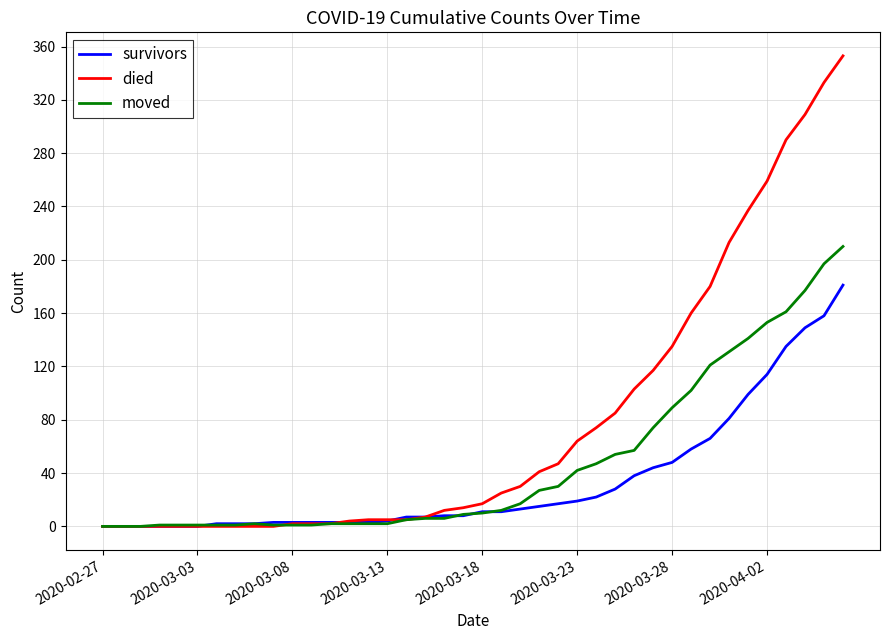

Which series has the largest total across all categories?

died